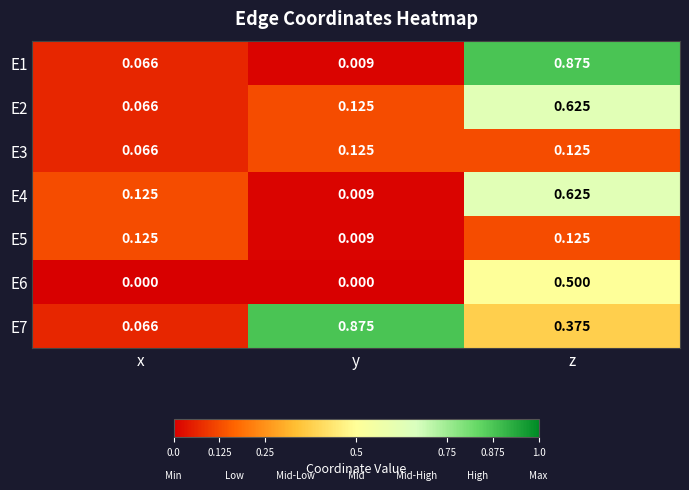

Rank the categories by E4 value from lowest to highest.

y, x, z